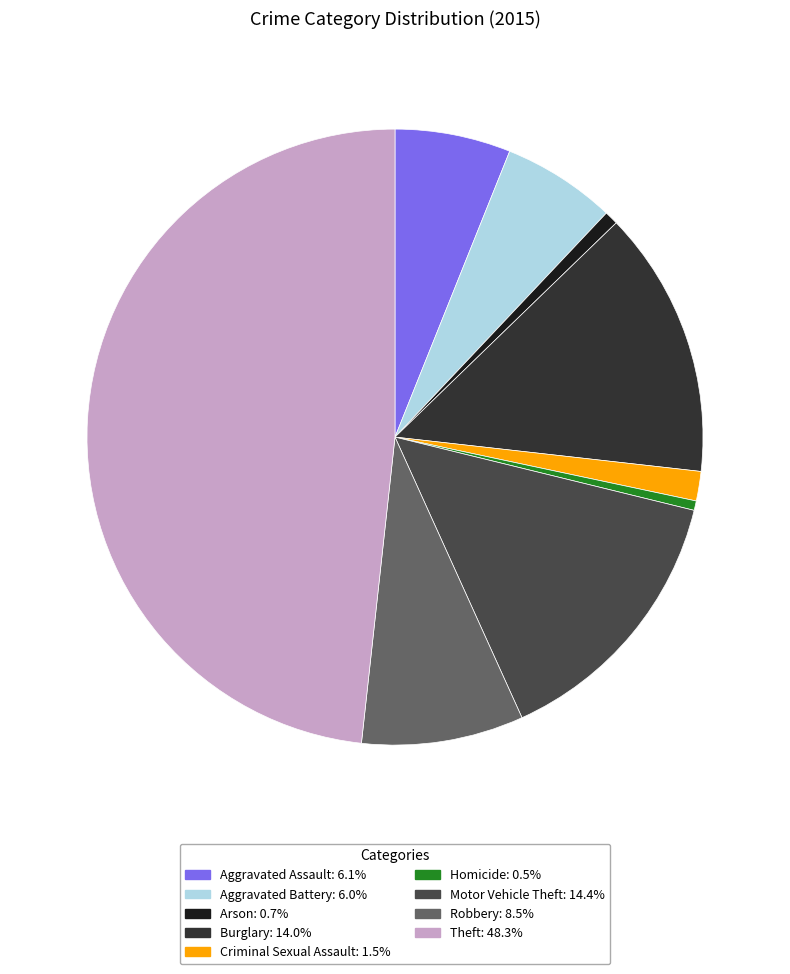

Rank the categories by value from highest to lowest.

Theft, Motor Vehicle Theft, Burglary, Robbery, Aggravated Assault, Aggravated Battery, Criminal Sexual Assault, Arson, Homicide